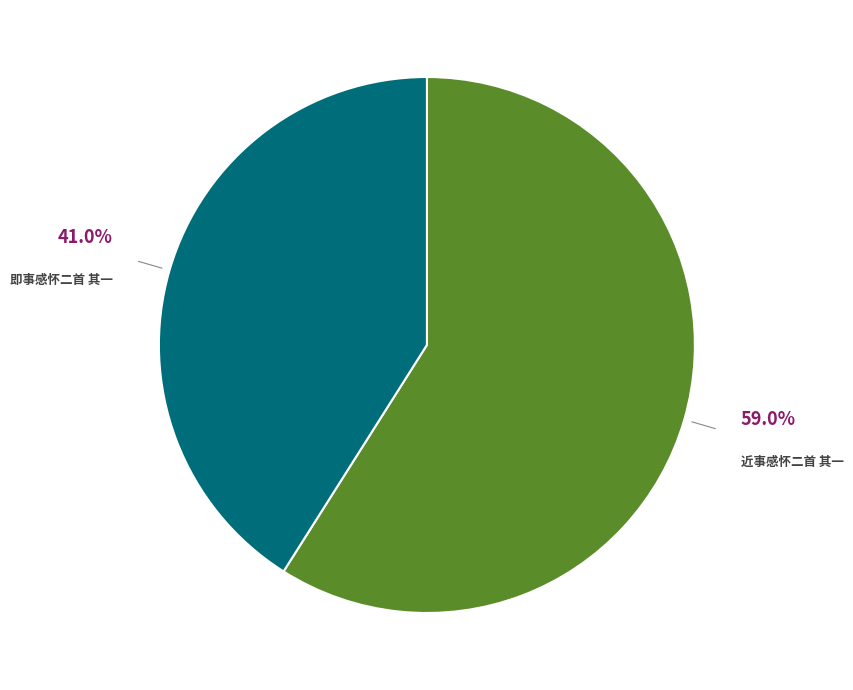

Does any single category account for the majority?

Yes